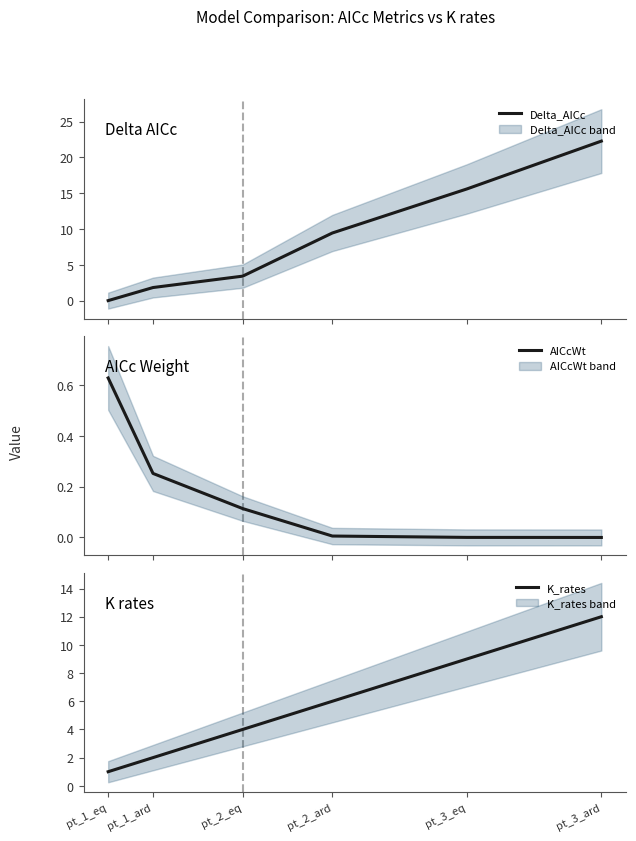

What is the spread (max minus min) of values at pt_3_eq?

15.6